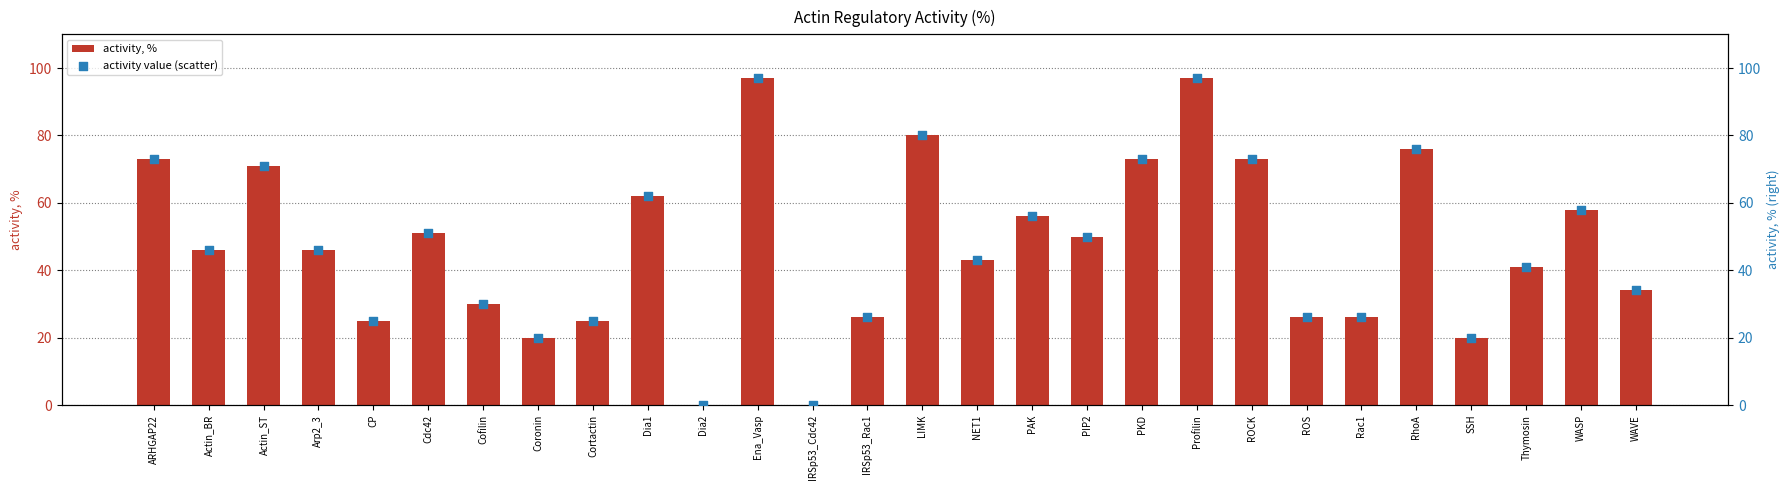

What are all the series names shown in the legend?

activity, %, activity value (scatter)